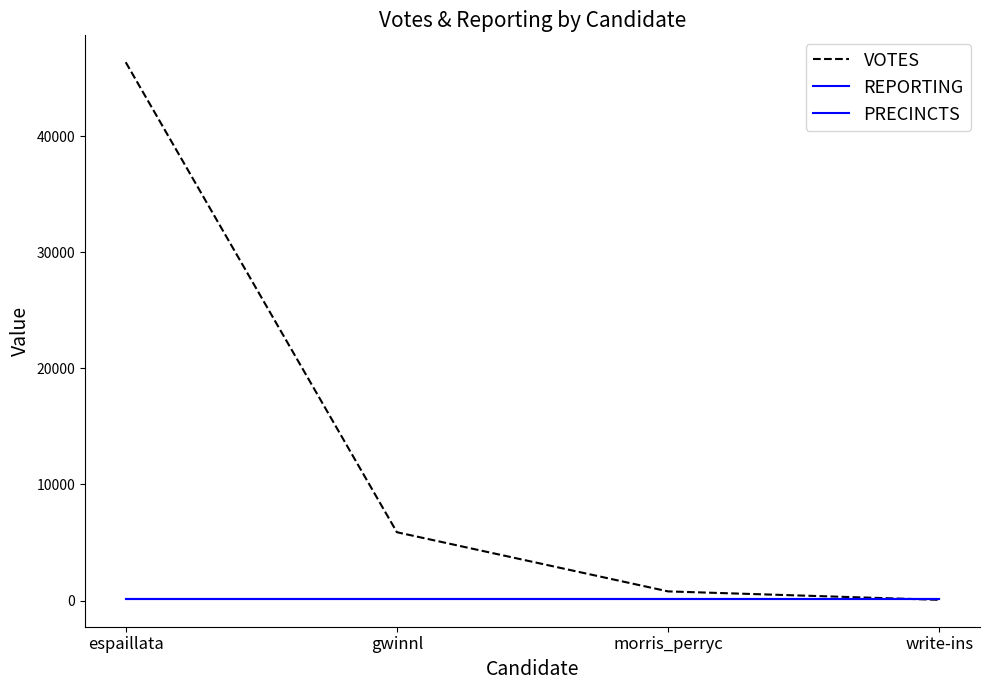

Does the chart have visible grid lines?

No